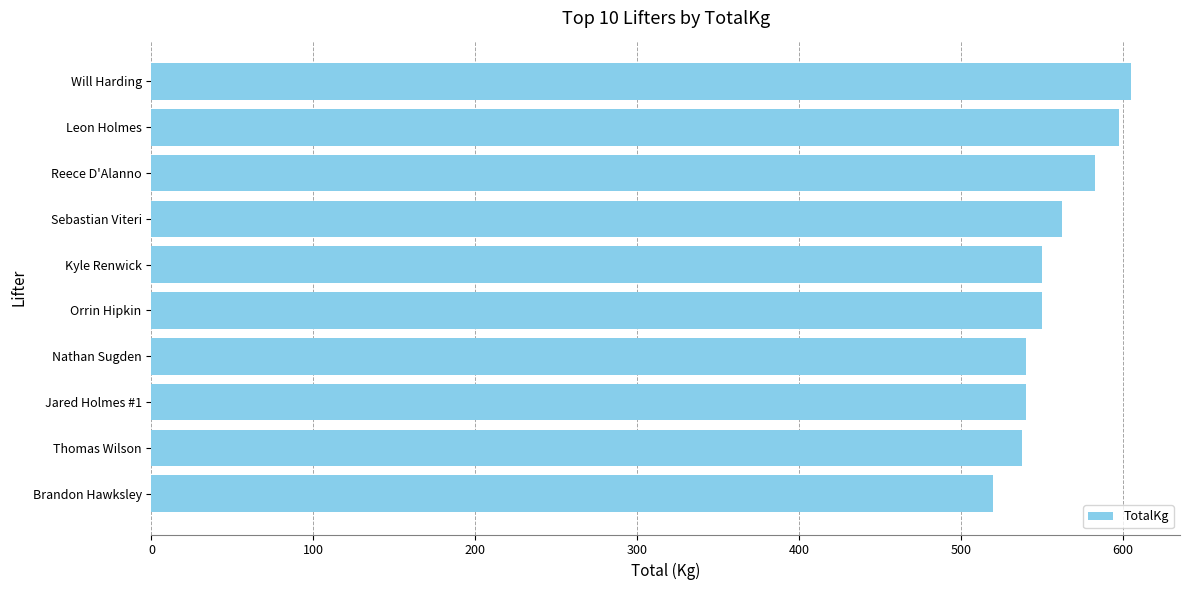

What is the difference between the maximum and minimum values?

85.0